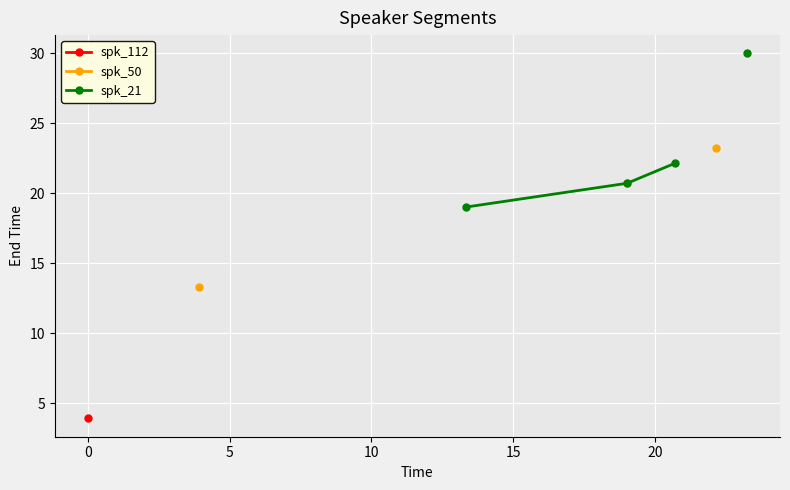

True or false: spk_112 has more than 1 interior local peaks.

False